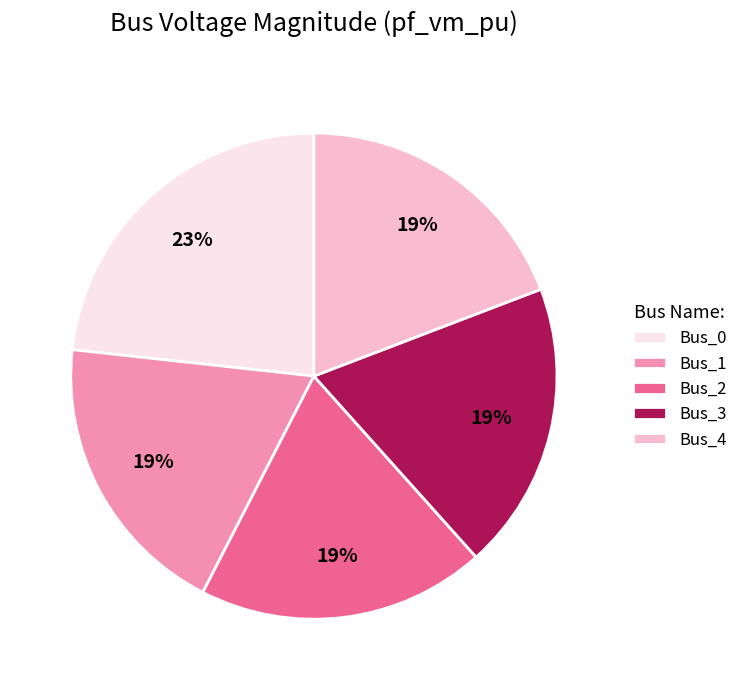

True or false: Bus_0 accounts for 23% of the total.

True